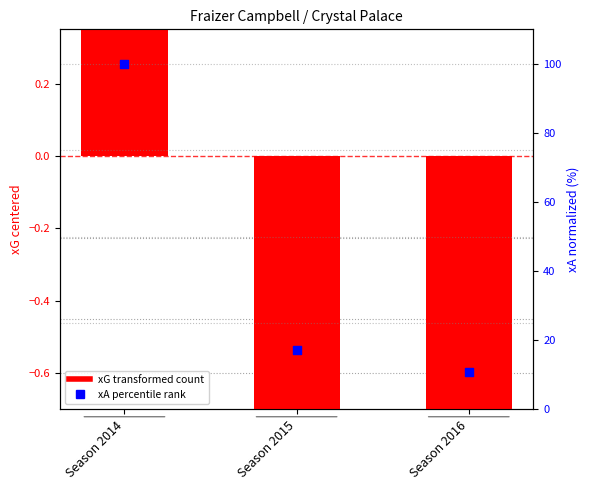

Which series reaches the minimum Y coordinate?

xG (centered)